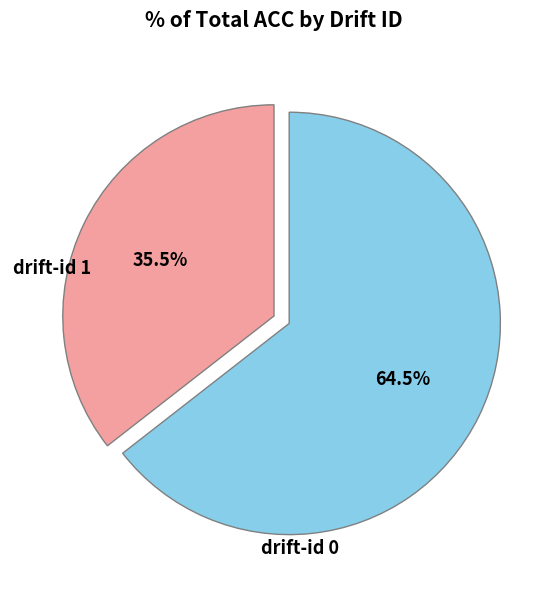

How many segments does this pie chart have?

2